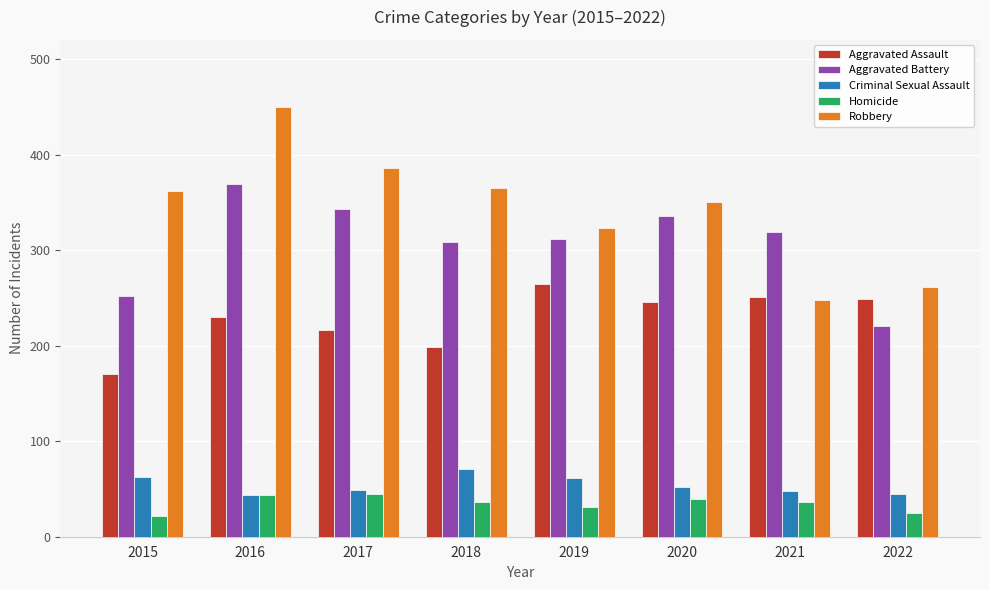

Count the number of categories in the chart.

8